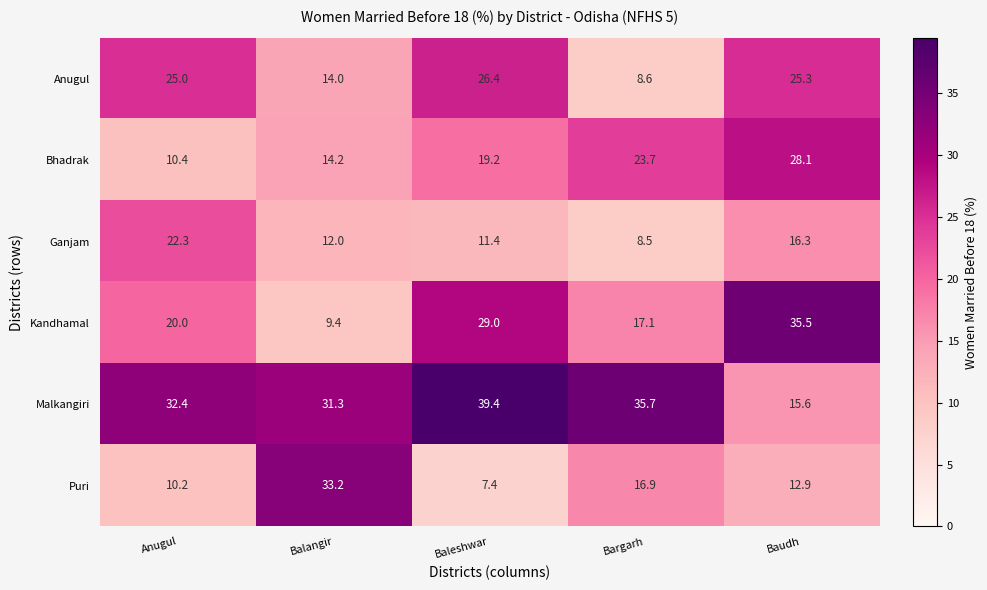

The Bhadrak series shows 10.4 at Anugul. True or false?

True